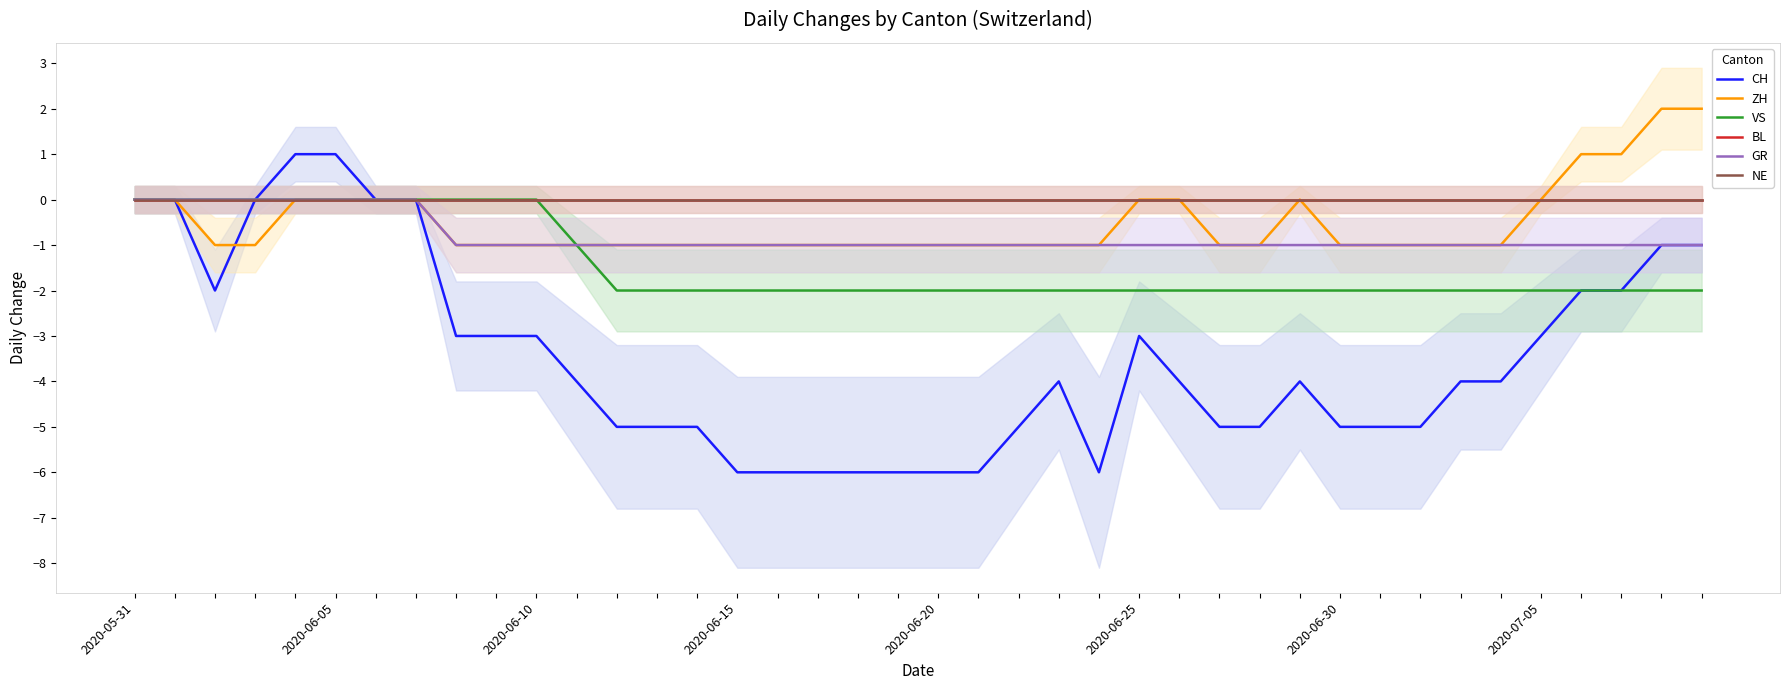

What is the difference between the maximum and second lowest values in the GR series?

1